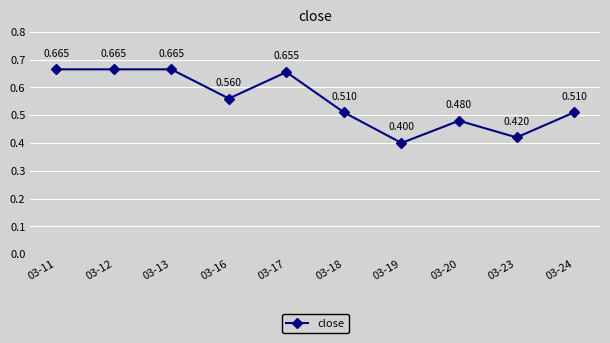

True or false: there are more than 0 points higher than both neighbors.

True